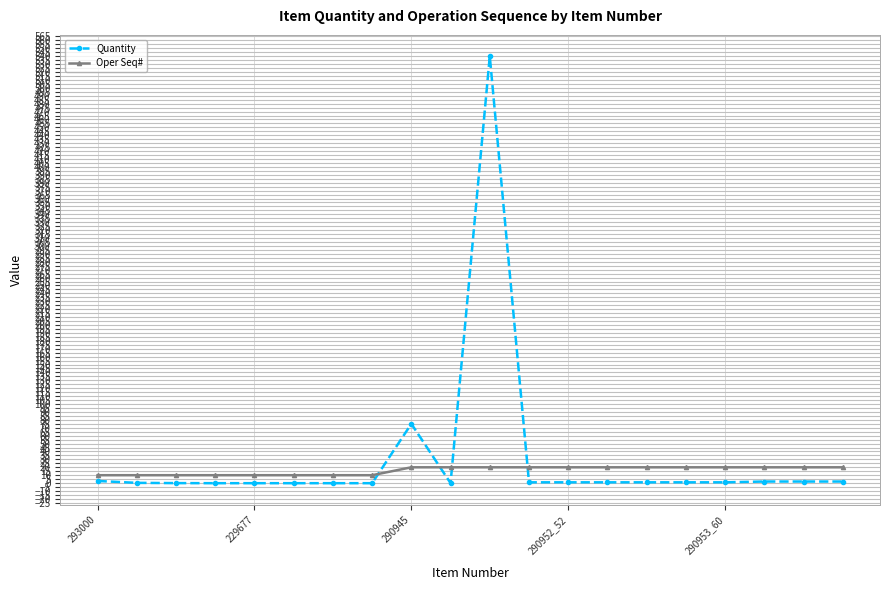

Which series has the widest spread of values?

Quantity